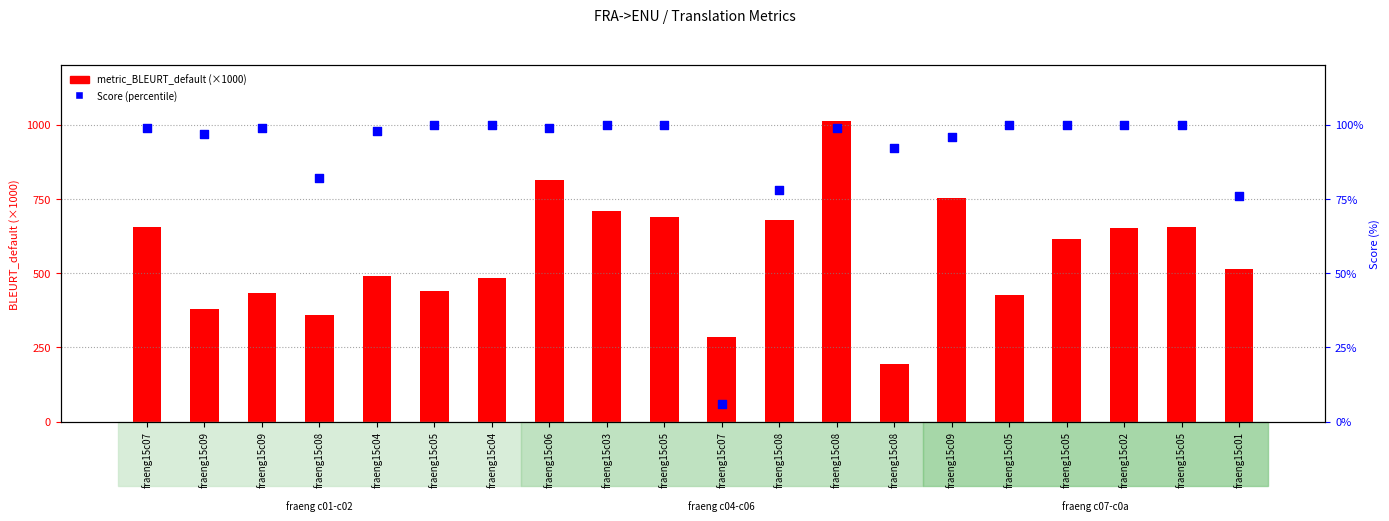

At which category is the sum across all series the highest?

fraeng15c08